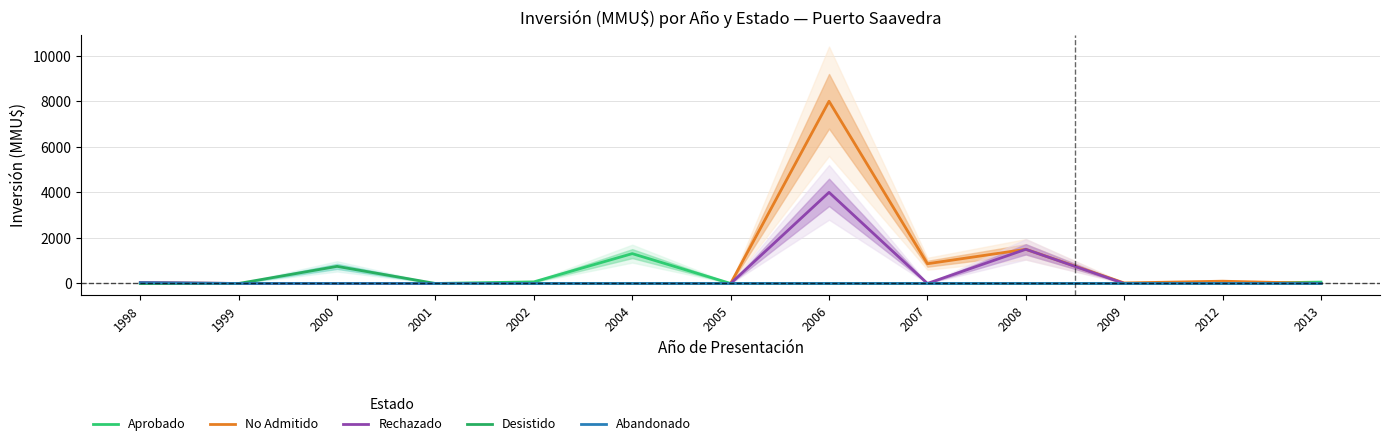

Where is the first local maximum for Rechazado?

2006